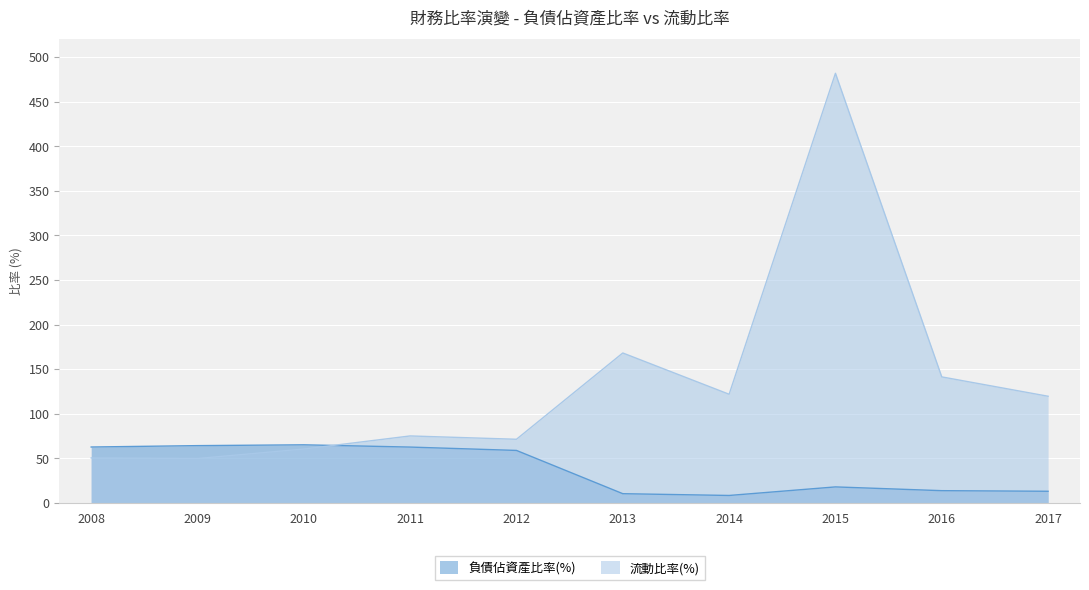

Reading left to right, extract all data points from this chart.

負債佔資產比率(%): 2008=62.6	2009=64.2	2010=65.1	2011=62.6	2012=58.8	2013=10.3	2014=8.3	2015=17.9	2016=13.7	2017=13.0
流動比率(%): 2008=50.4	2009=49.7	2010=60.4	2011=75.1	2012=71.3	2013=168.2	2014=121.8	2015=482.0	2016=141.3	2017=119.6